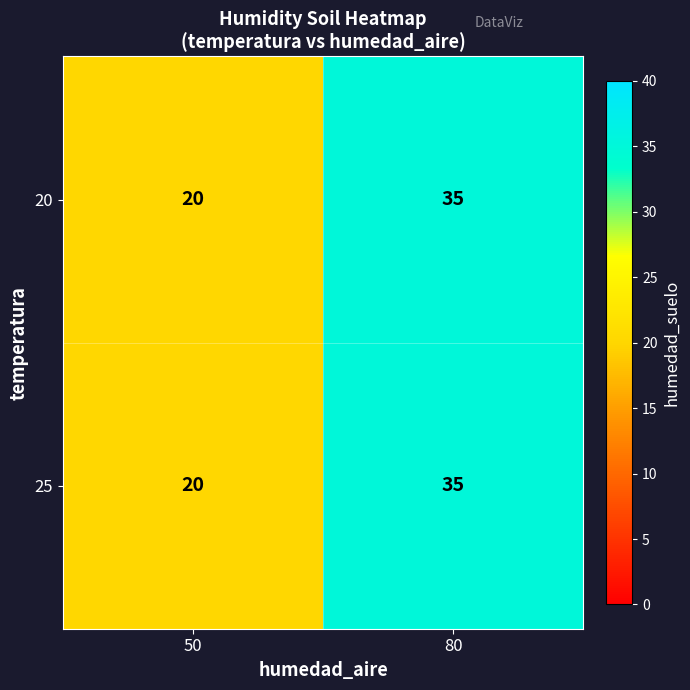

At which category does the chart reach its peak across all series?

80